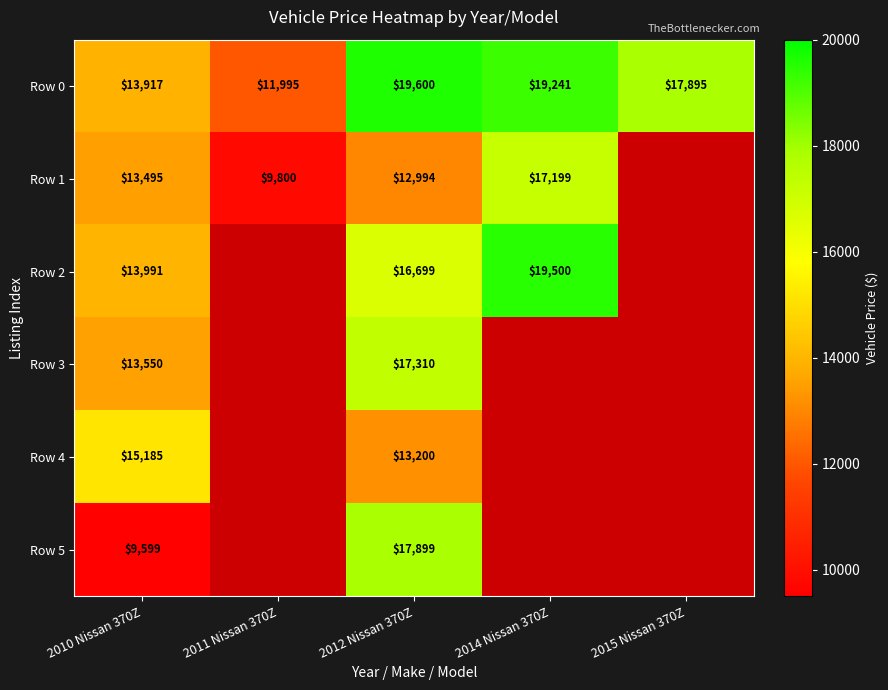

What is the average value of the Row 0 series?

16530